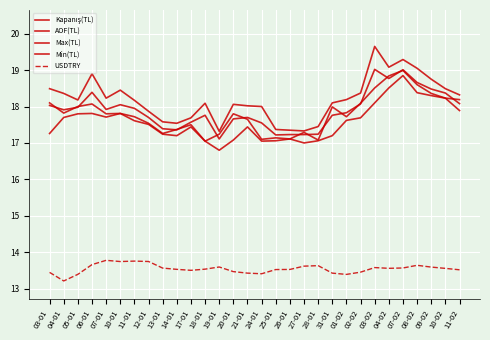

Does the chart have visible grid lines?

Yes